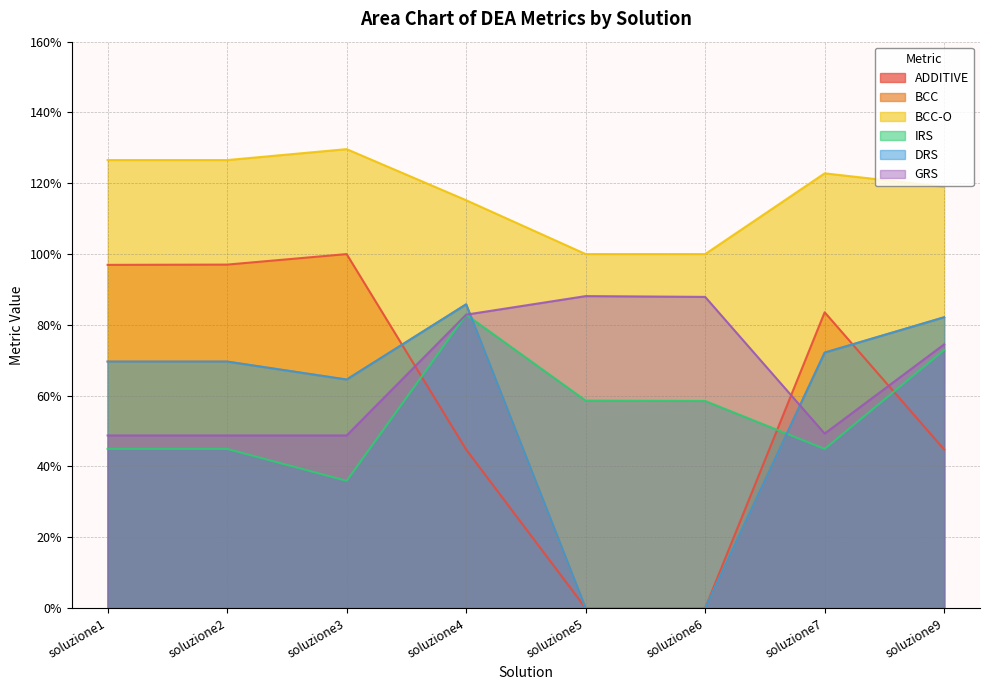

How many distinct data groups are displayed?

6